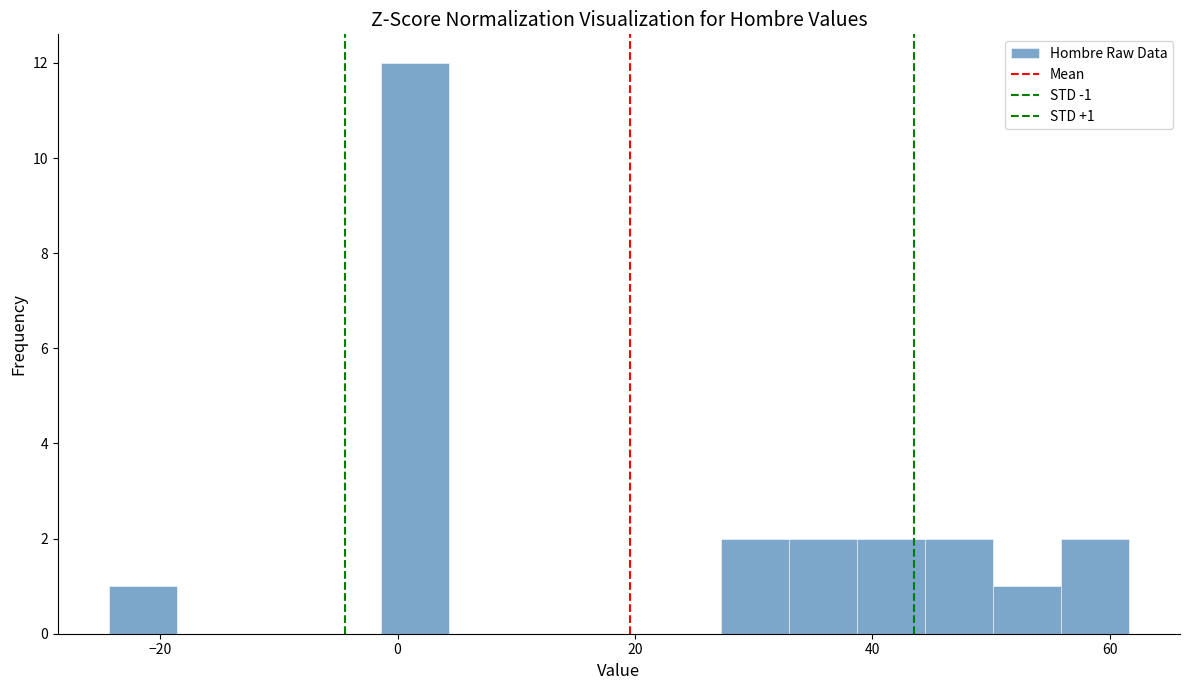

Around what value on the x-axis is the tallest bar? Give the approximate position of its centre, as read against the axis.

2